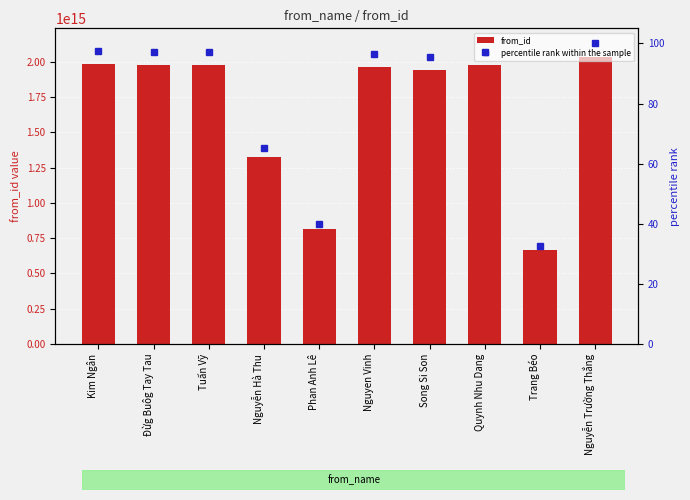

Reading right to left, transcribe all the data shown in this chart.

from_id: Nguyễn Trường Thắng=2031780070388462.0	Trang Béo=663034780573170.0	Quynh Nhu Dang=1972237399658495.0	Song Si Son=1938612506428494.0	Nguyen Vinh=1961003887519013.0	Phan Anh Lê=812249588940081.0	Nguyễn Hà Thu=1325220874257140.0	Tuấn Vỹ=1972954919659149.0	Đừg Buôg Tay Tau=1976807772597726.0	Kim Ngân=1982801891951422.0
percentile rank within the sample: Nguyễn Trường Thắng=100.0	Trang Béo=32.6	Quynh Nhu Dang=97.1	Song Si Son=95.4	Nguyen Vinh=96.5	Phan Anh Lê=40.0	Nguyễn Hà Thu=65.2	Tuấn Vỹ=97.1	Đừg Buôg Tay Tau=97.3	Kim Ngân=97.6